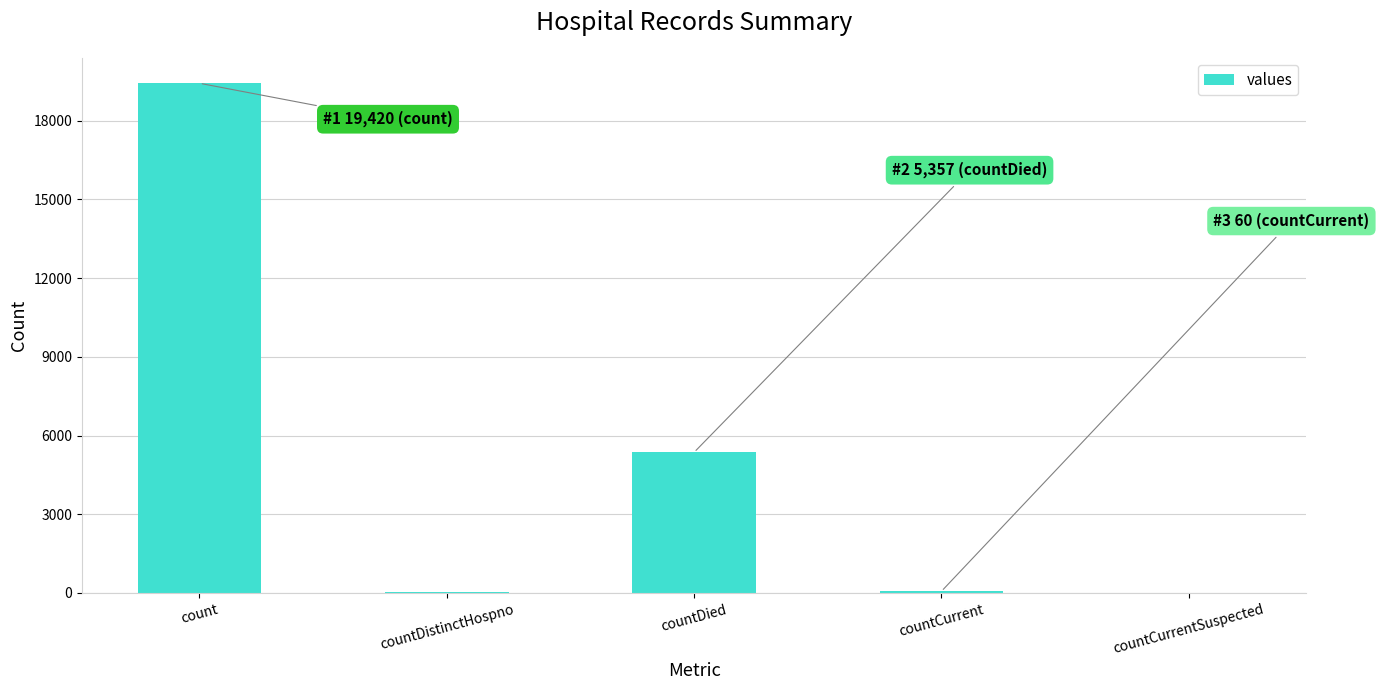

Where is the data nearest to the value 9710?

countDied